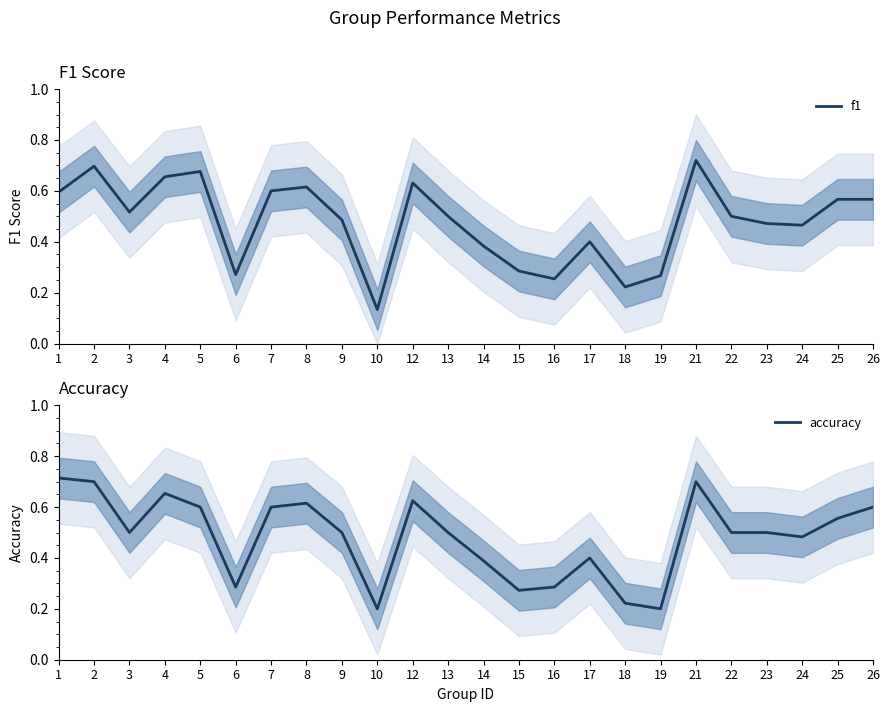

How many lines are shown in the chart?

2